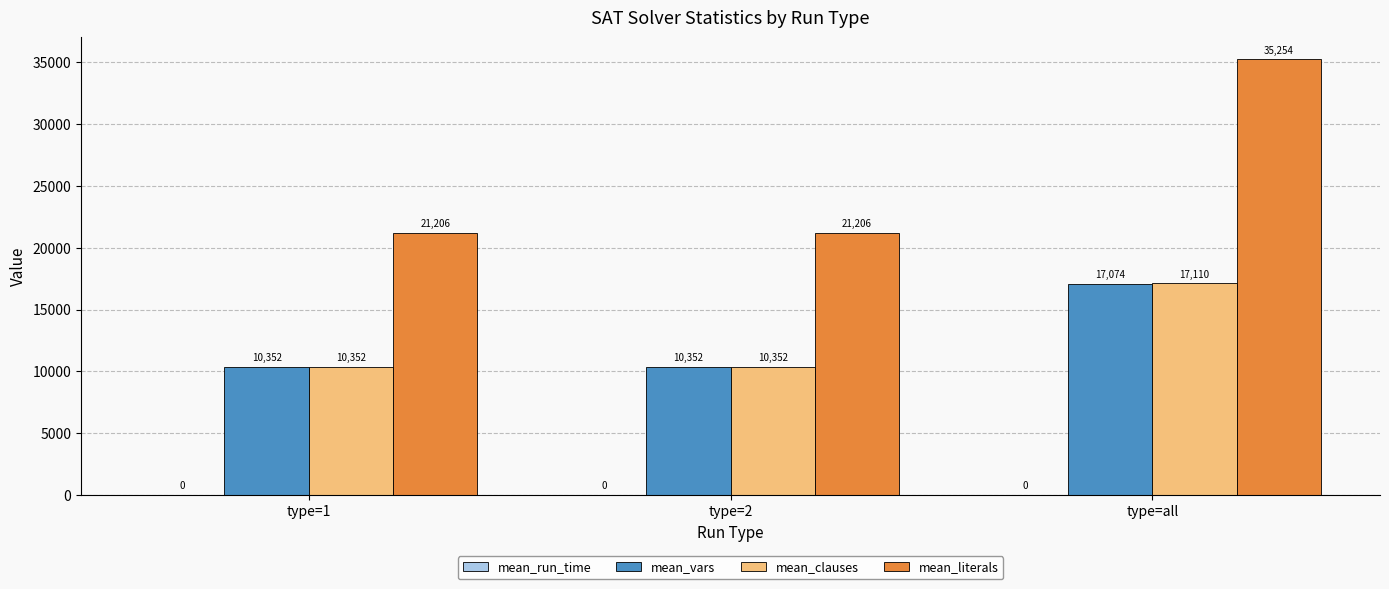

What is the average value of the mean_clauses series?

12604.7